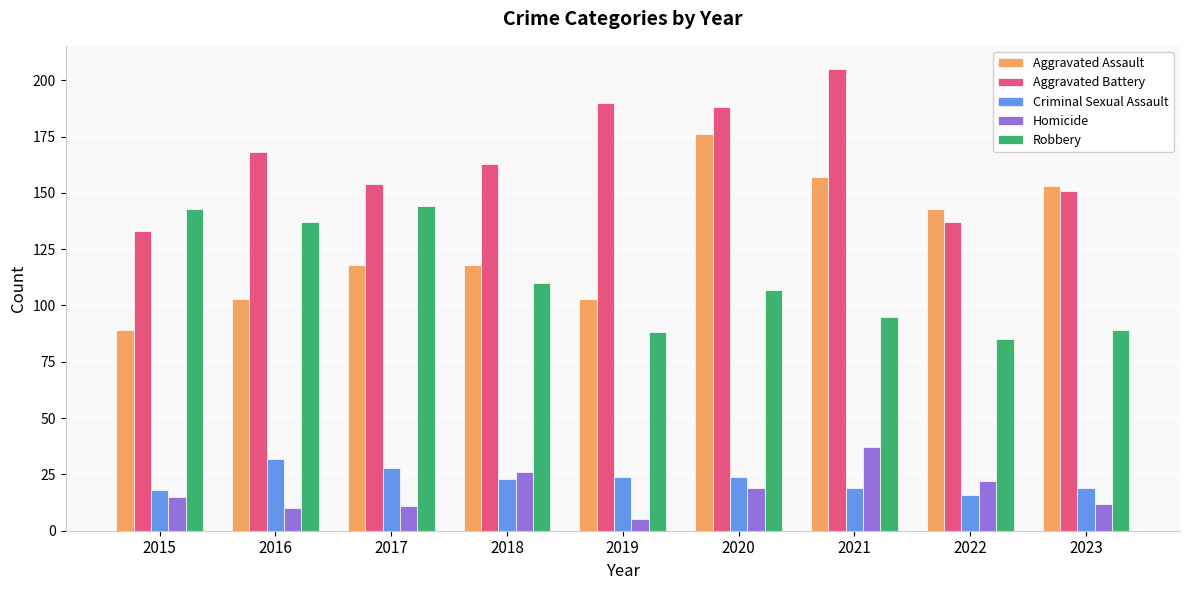

Reading left to right, extract all data points from this chart.

Aggravated Assault: 89	103	118	118	103	176	157	143	153
Aggravated Battery: 133	168	154	163	190	188	205	137	151
Criminal Sexual Assault: 18	32	28	23	24	24	19	16	19
Homicide: 15	10	11	26	5	19	37	22	12
Robbery: 143	137	144	110	88	107	95	85	89